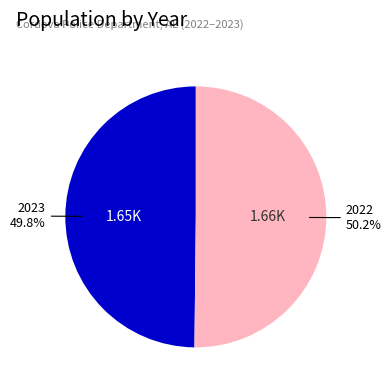

Is there any slice that represents more than half of the pie?

Yes